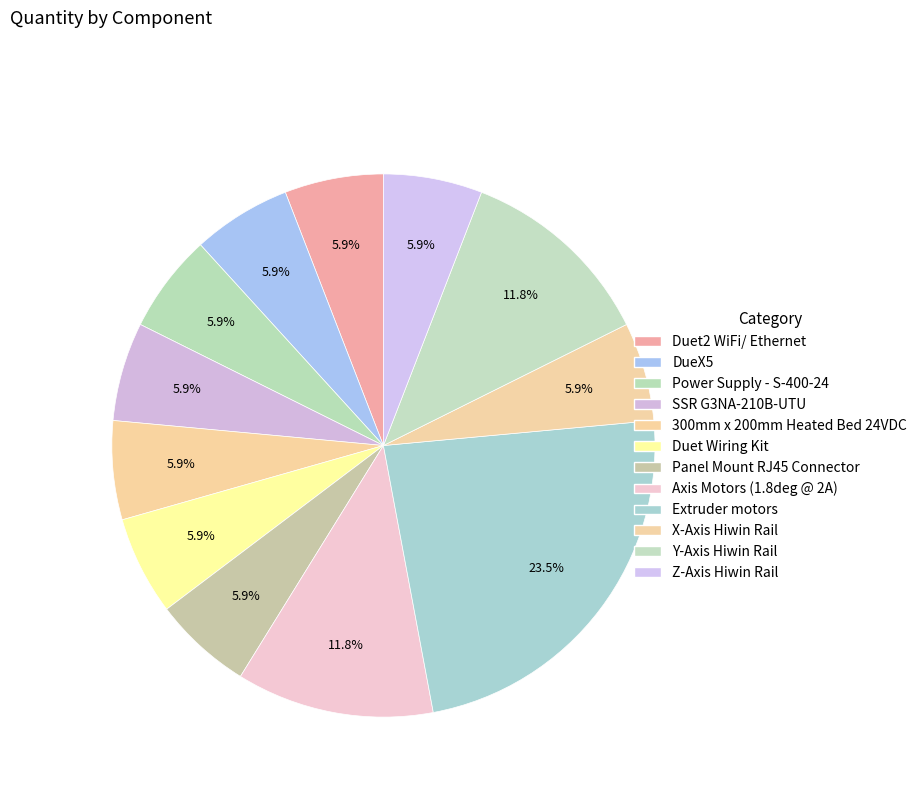

True or false: X-Axis Hiwin Rail accounts for 6% of the total.

True